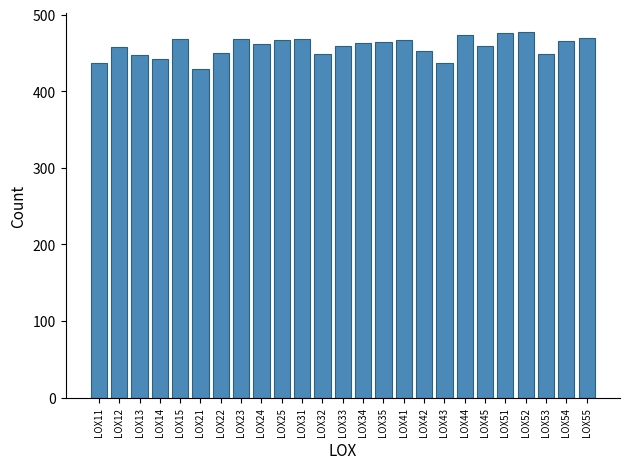

What is the value of the 14th bar from the left?

462.4